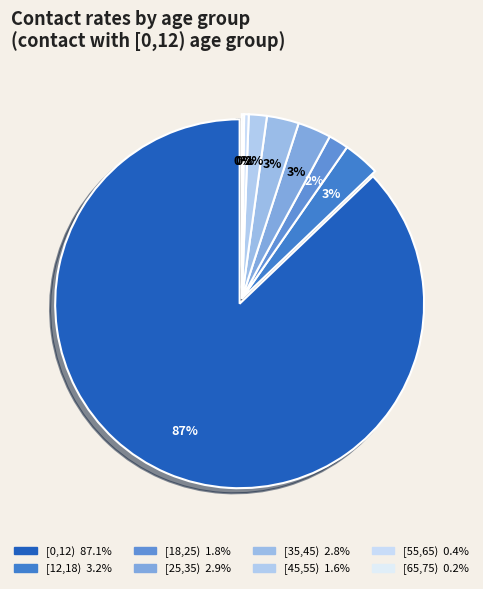

Which category has the smallest portion of the pie?

[65,75)